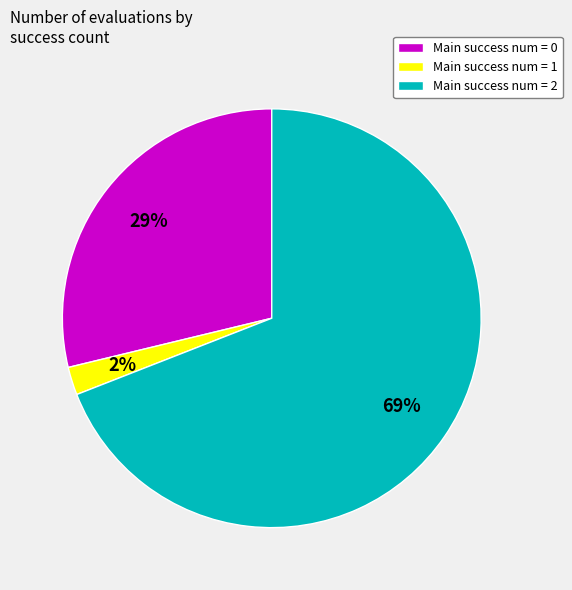

How many segments does this pie chart have?

3